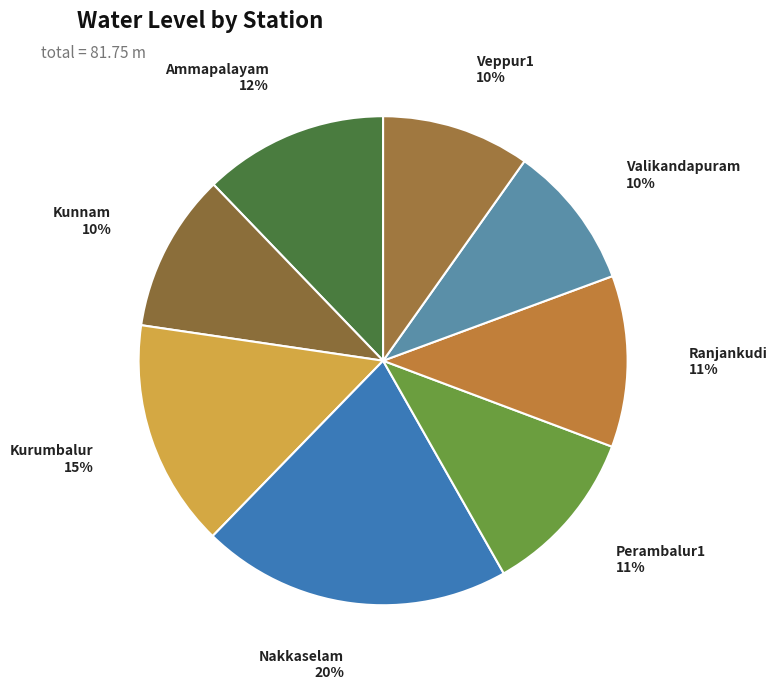

What is the ratio of the value at Kunnam to the value at Kurumbalur?

0.7